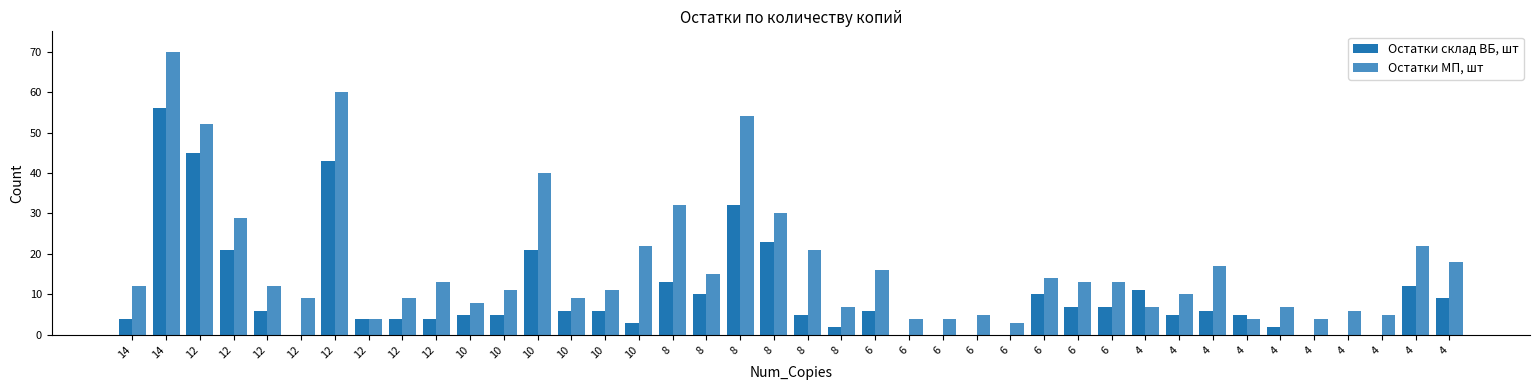

How many groups of bars are there?

40